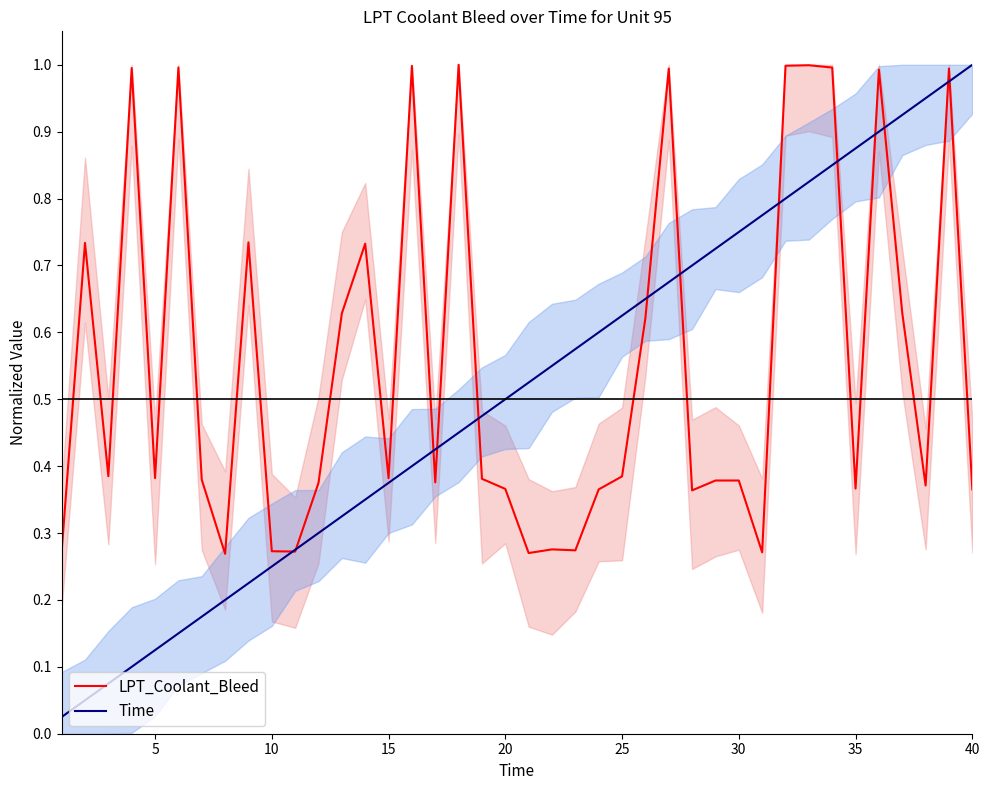

Which category has the highest value in the Time series?

40